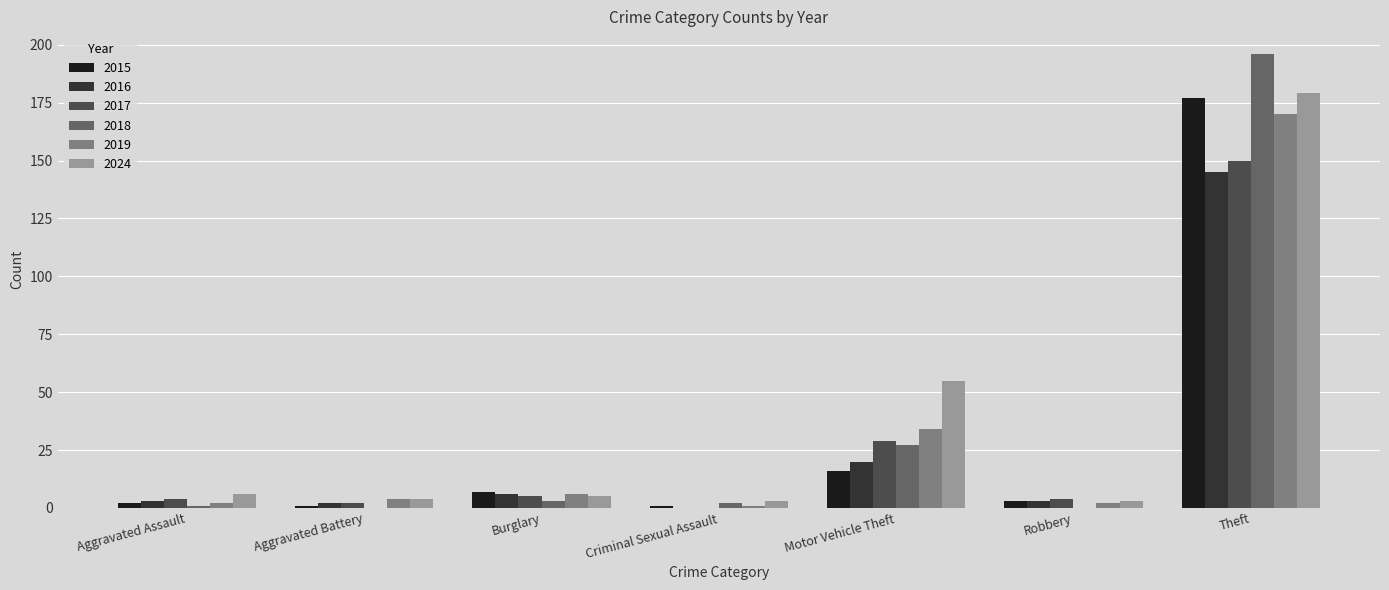

How many groups of bars are there?

7